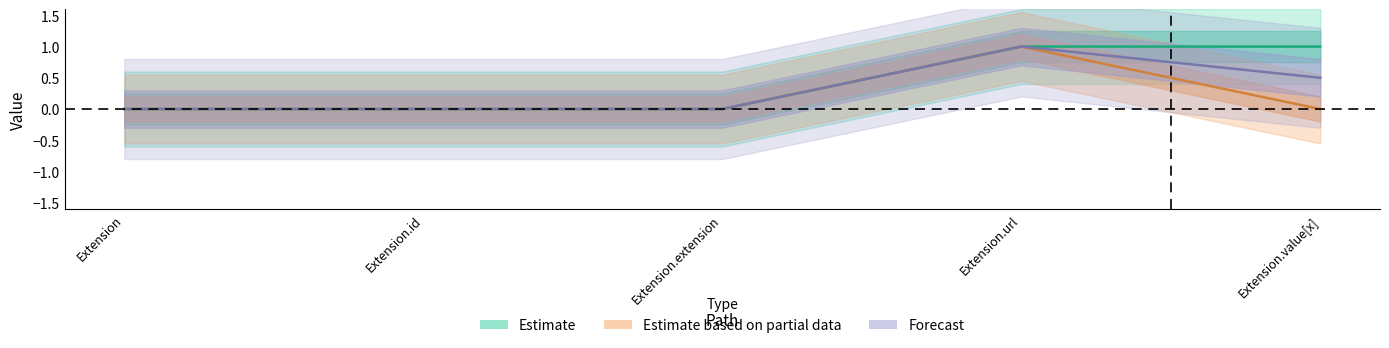

Which series changed the most between Extension.id and Extension.value[x]?

Min